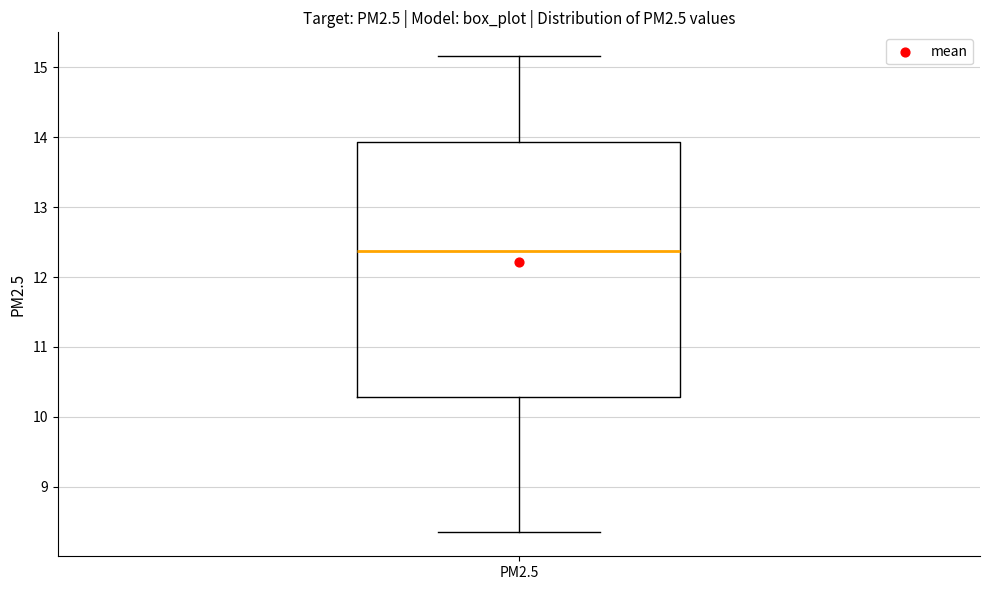

Transcribe this box plot: give where the median line is, the range the box spans, and where the two whiskers end, as read against the y-axis. The values are not printed on the chart, so give them approximately, as read against the axis.

median 12.4, box 10.3 to 13.9, whiskers 8.3 to 15.2